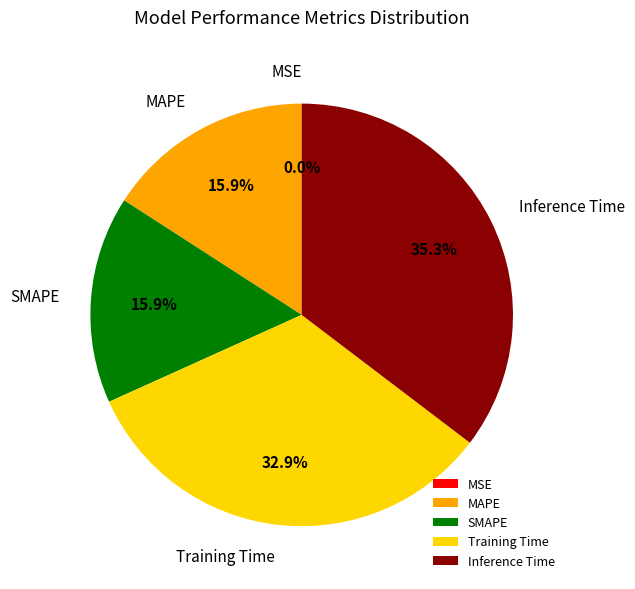

Which category has the biggest portion of the pie?

Inference Time